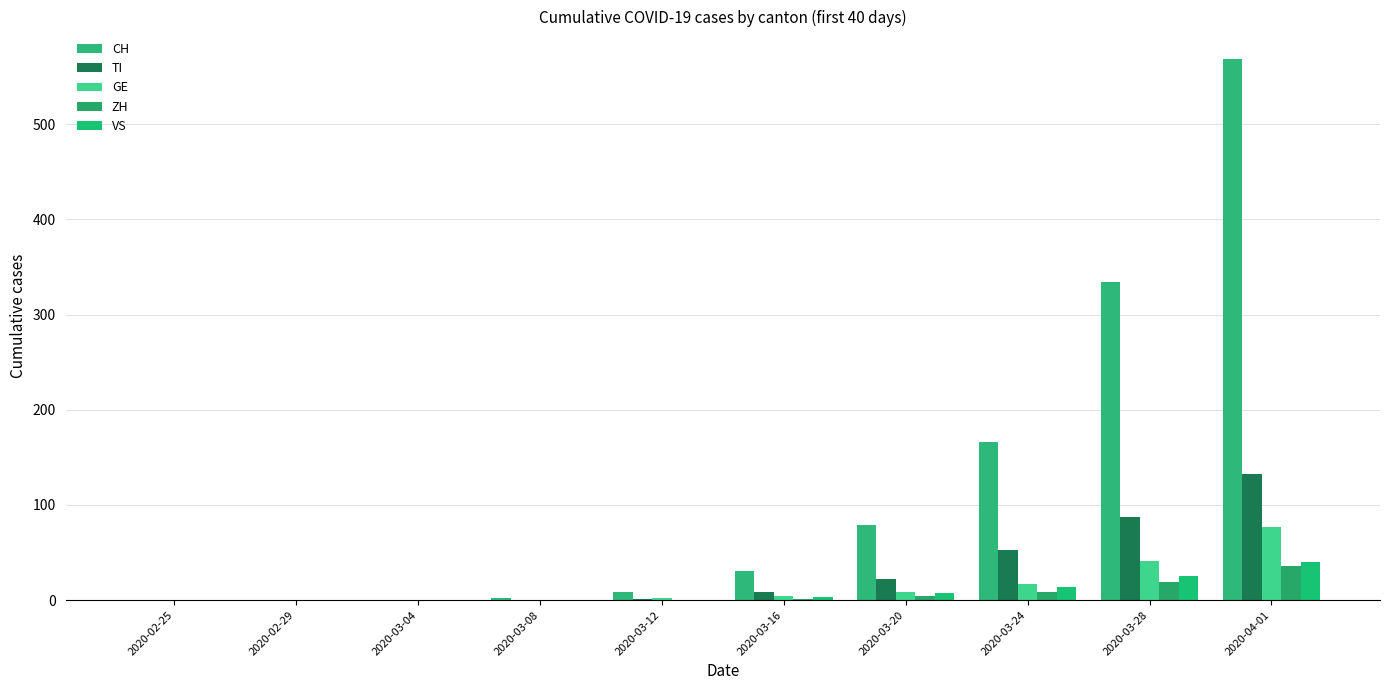

Which series has the largest range (max minus min)?

CH